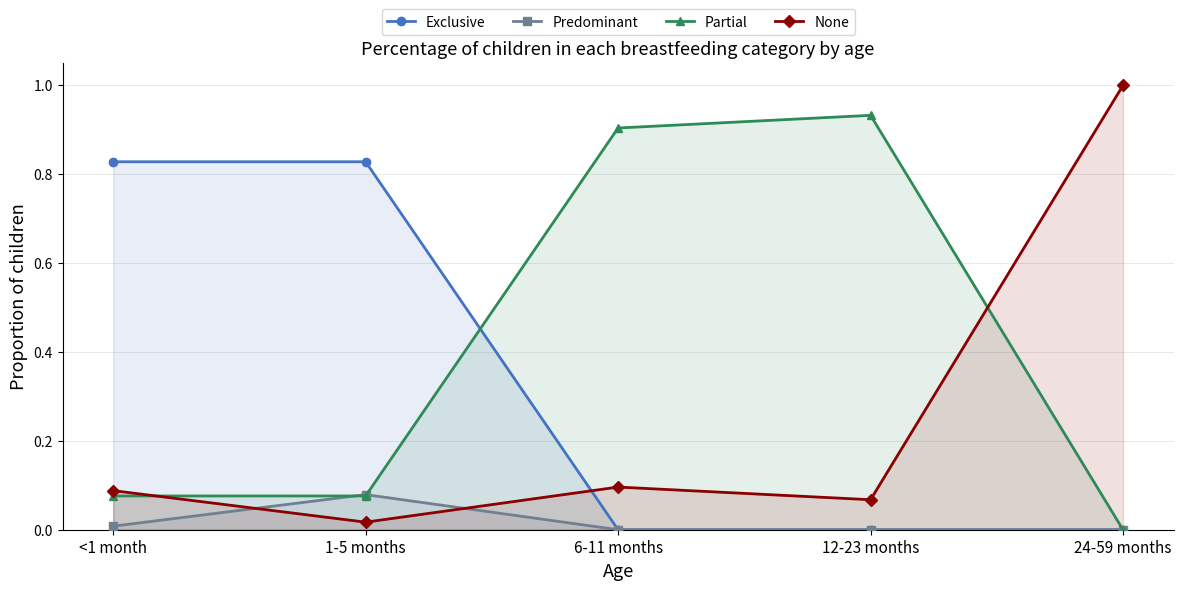

At which category is the sum across all series the highest?

<1 month